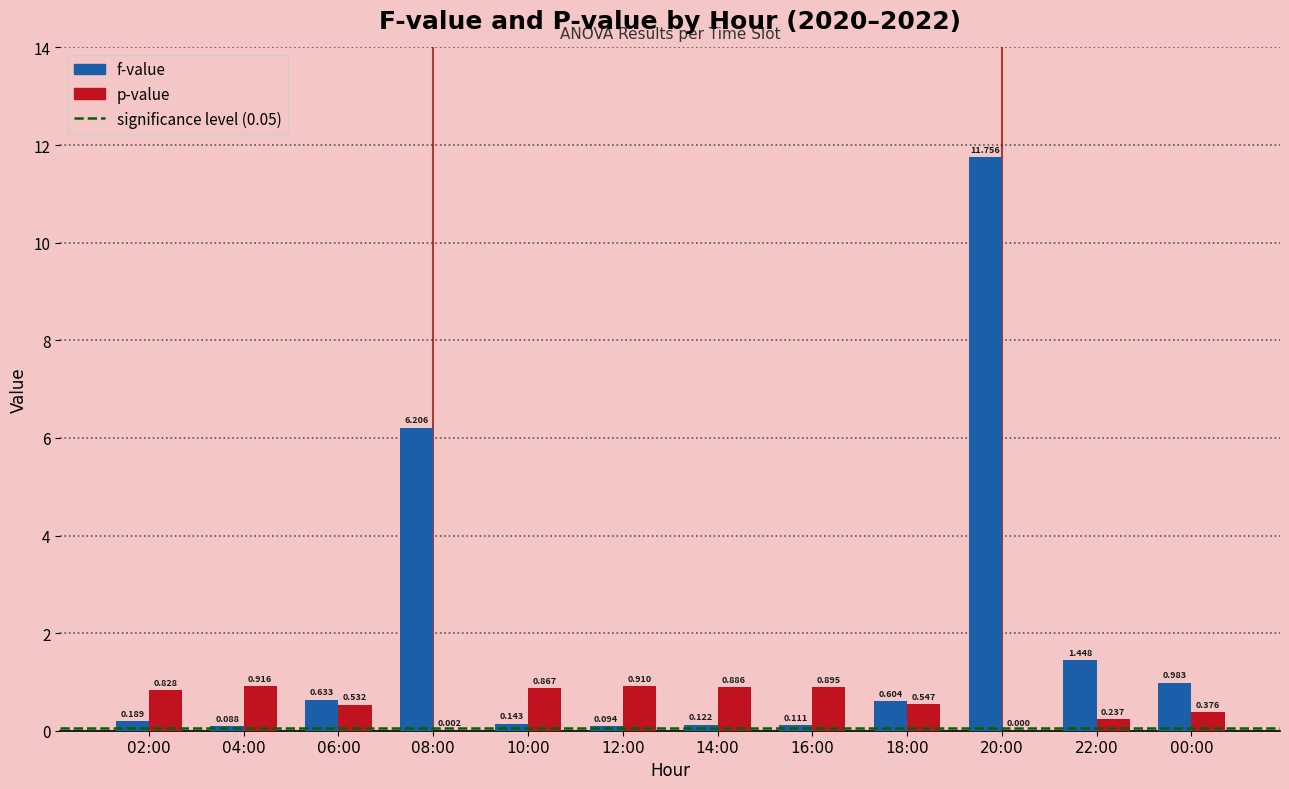

How many values in the p-value series exceed 0?

11